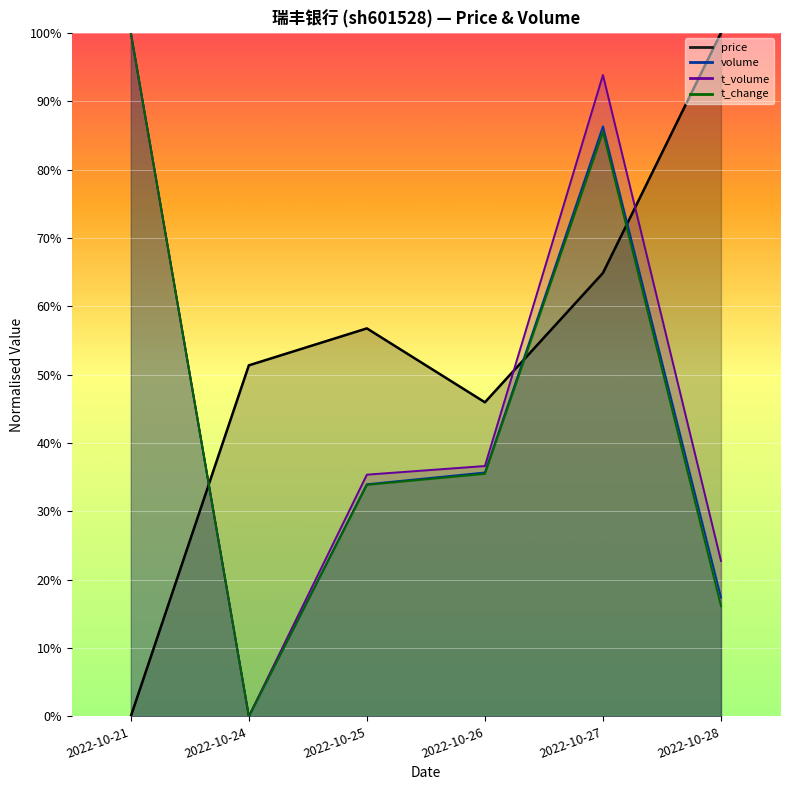

At which category is the sum across all series the highest?

2022-10-27